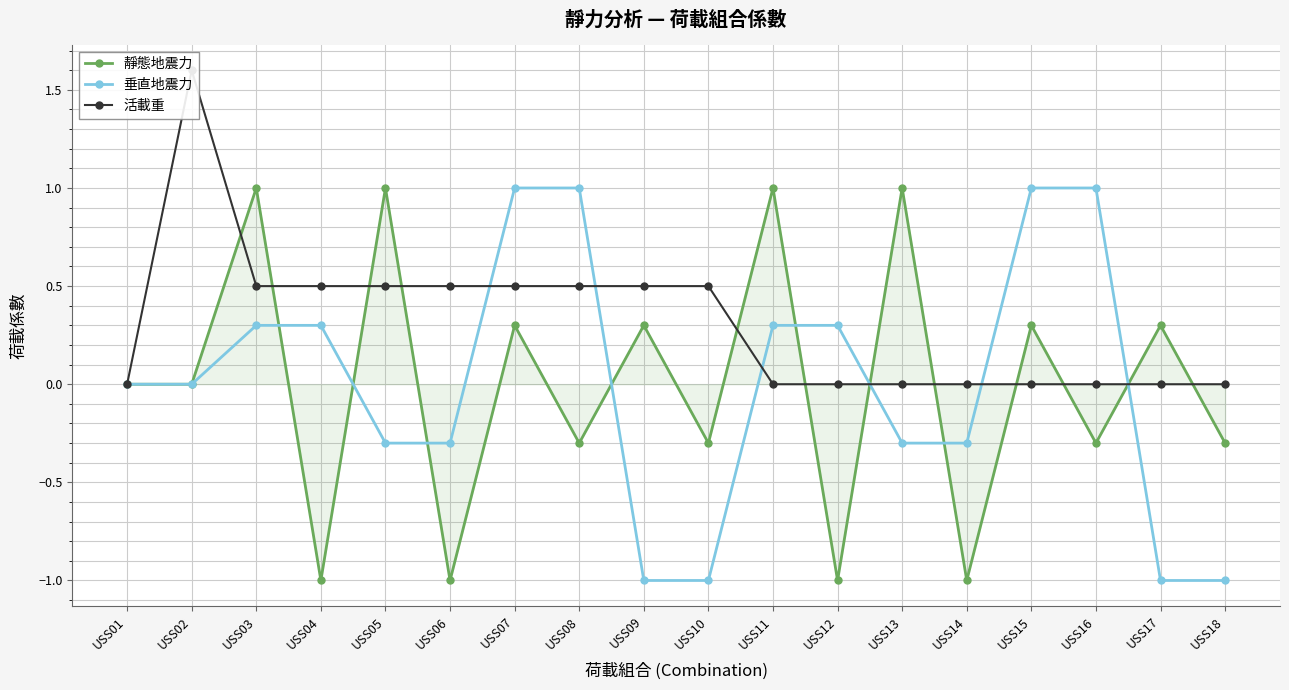

True or false: 活載重 and 垂直地震力 cross at least once.

True